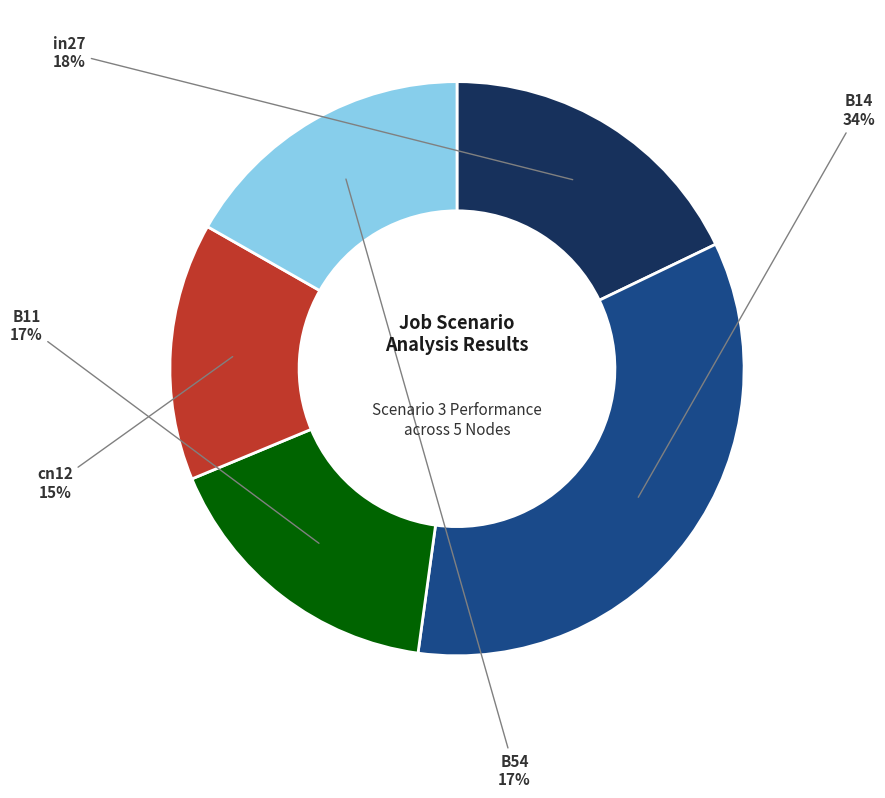

Combined, do cn12 and B54 account for over 50%?

No